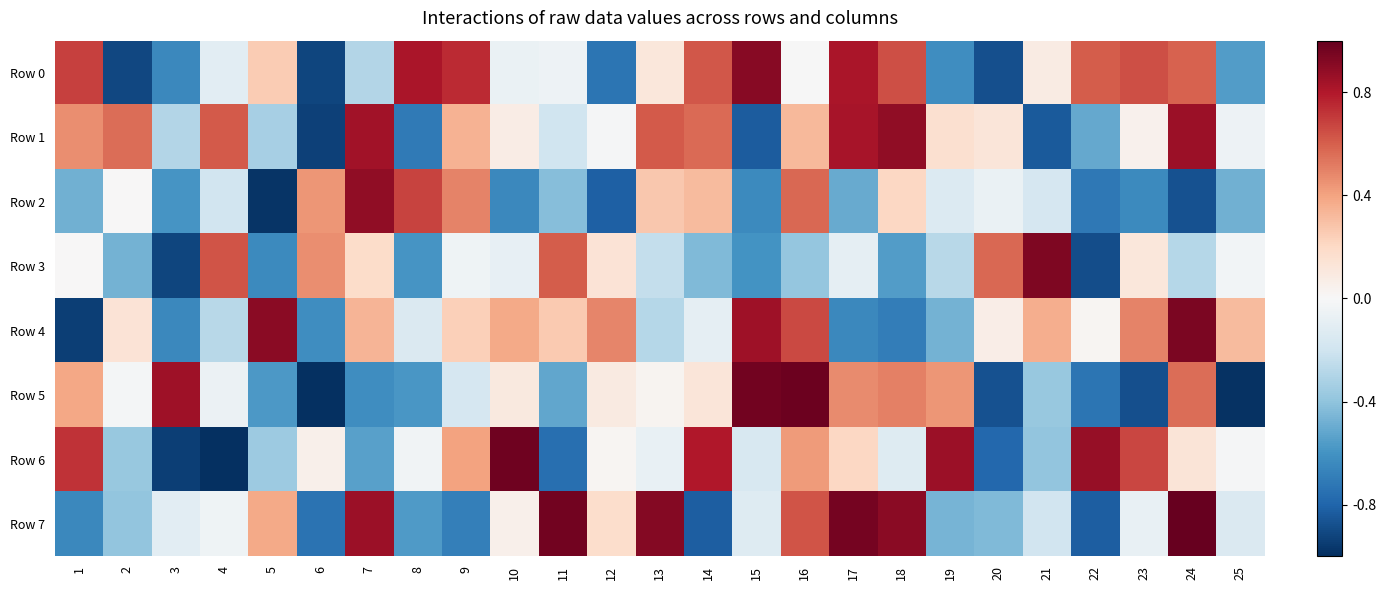

How many series are shown in this chart?

8